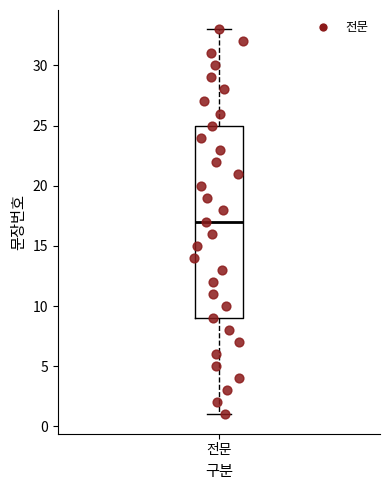

Transcribe this box plot: give where the median line is, the range the box spans, and where the two whiskers end, as read against the y-axis. The values are not printed on the chart, so give them approximately, as read against the axis.

median 17, box 9 to 25, whiskers 1 to 33